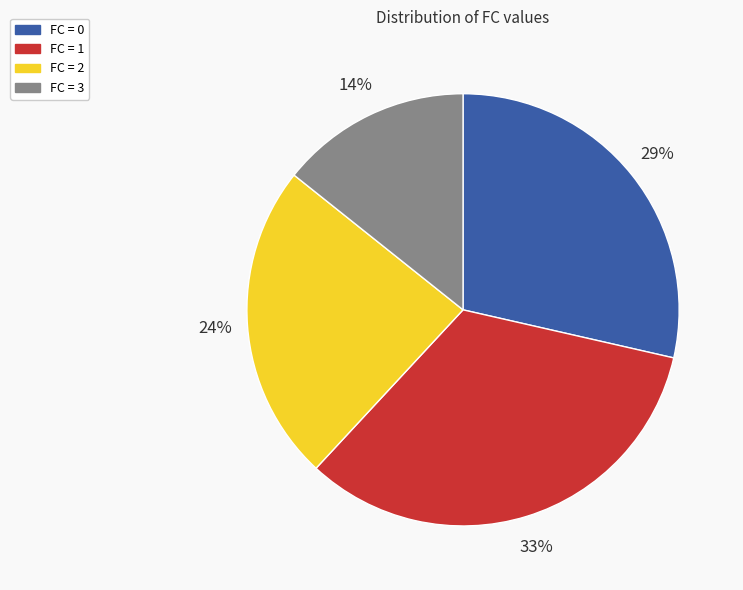

How many segments does this pie chart have?

4